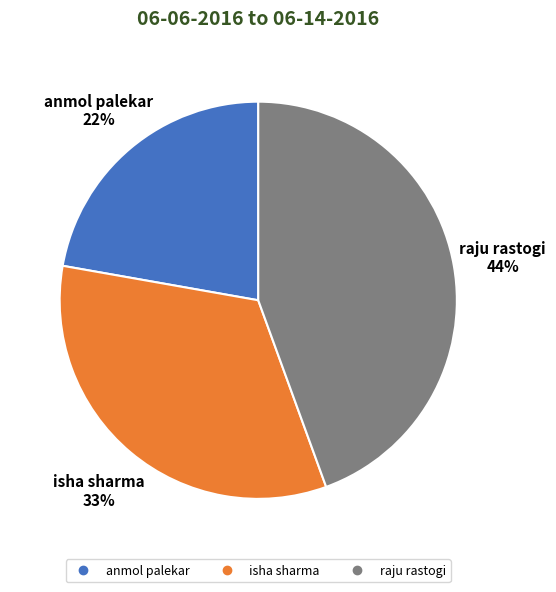

Which slice is the smallest?

anmol palekar